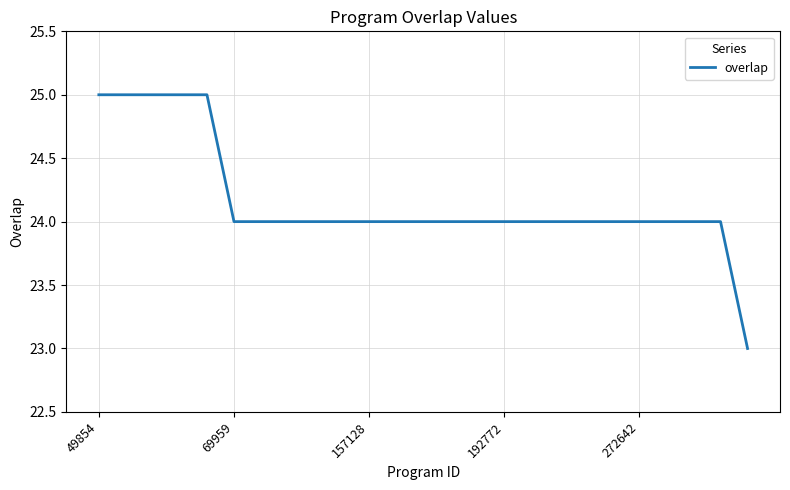

What is the maximum value shown in the chart?

25